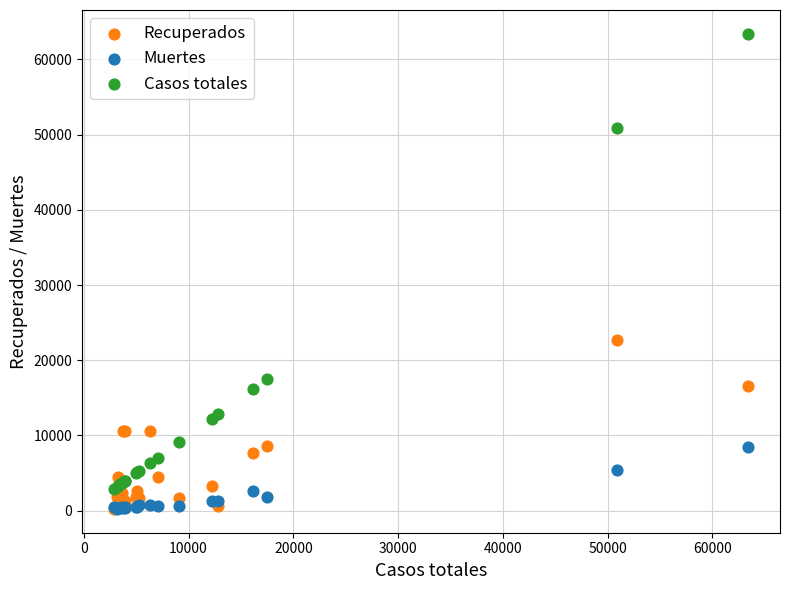

Across all series, what Y value is closest to 31814?

22698